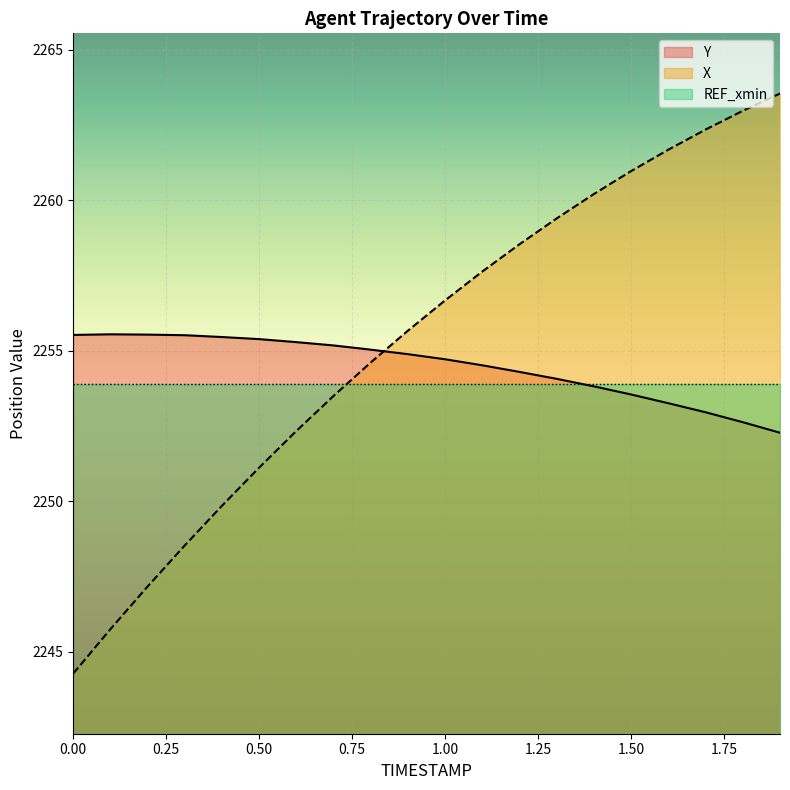

List the series in order of their peak value, lowest first.

REF_xmin, Y, X